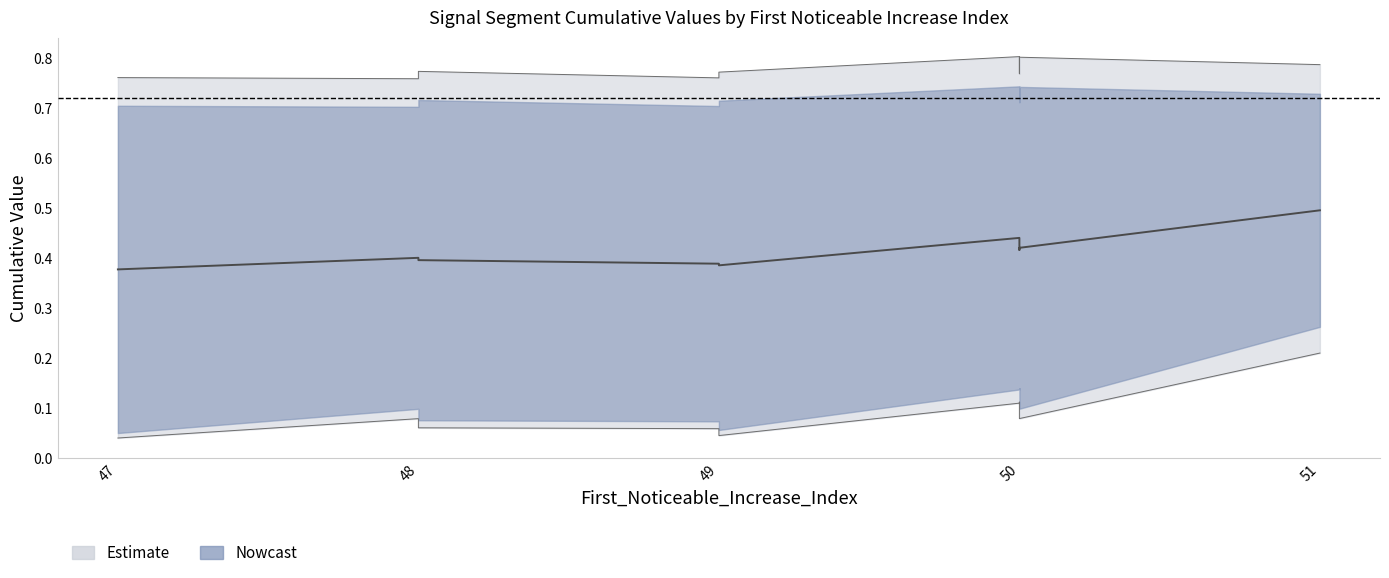

Count the First_Noticeable_Increase_Cumulative_Value values in the range 0 to 1.

10